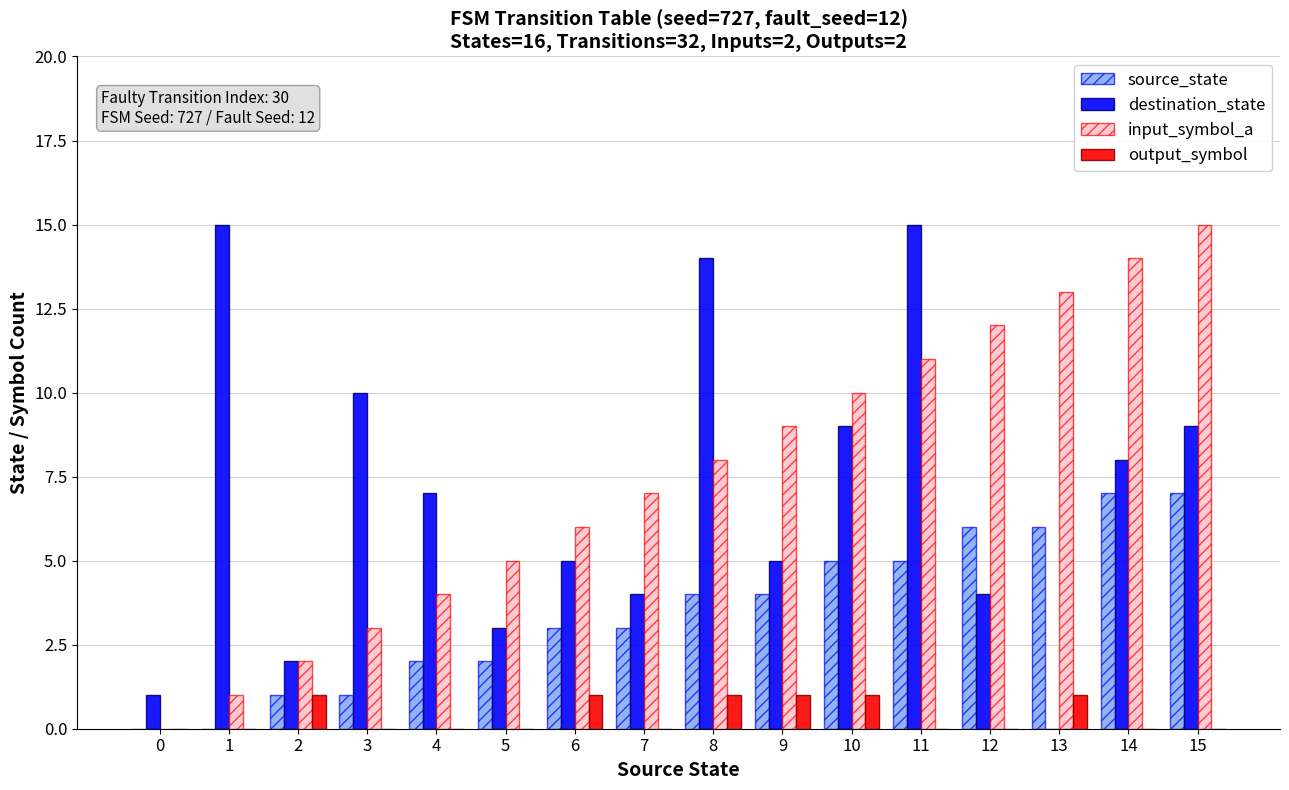

Read the output_symbol value at 9.

1